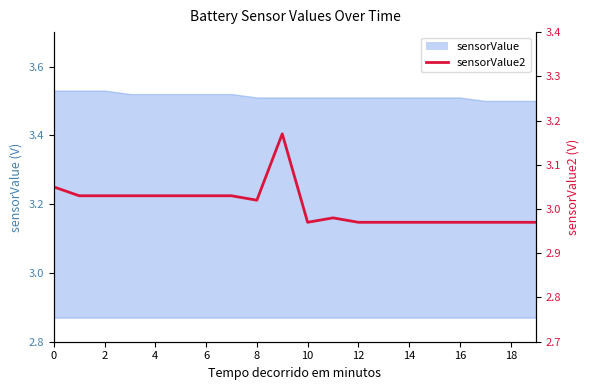

What is the difference between the second highest and second lowest values?

0.1